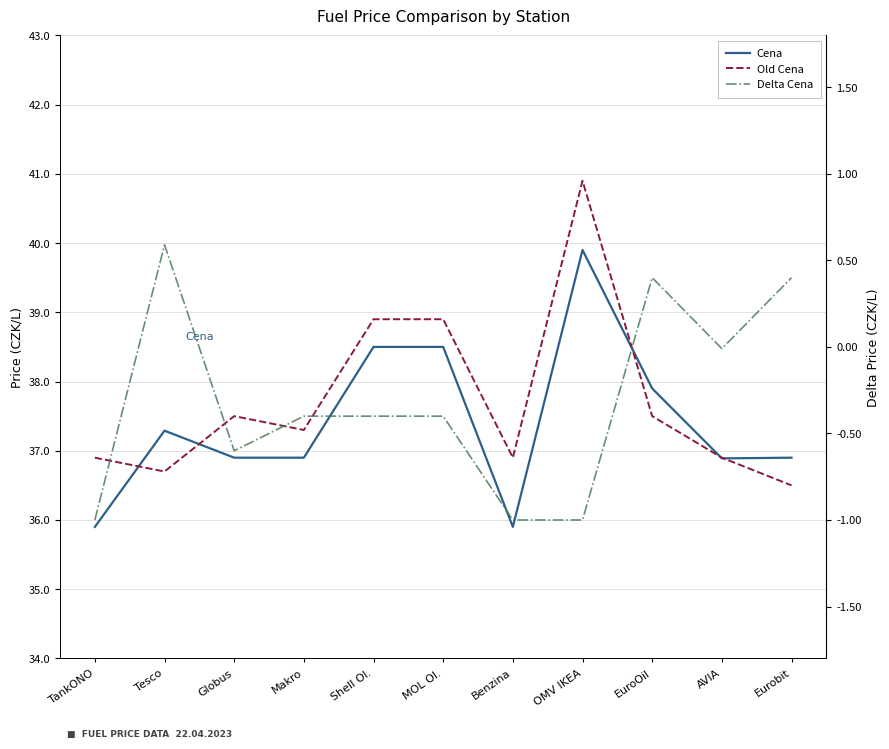

What position from the right is EuroOil?

3